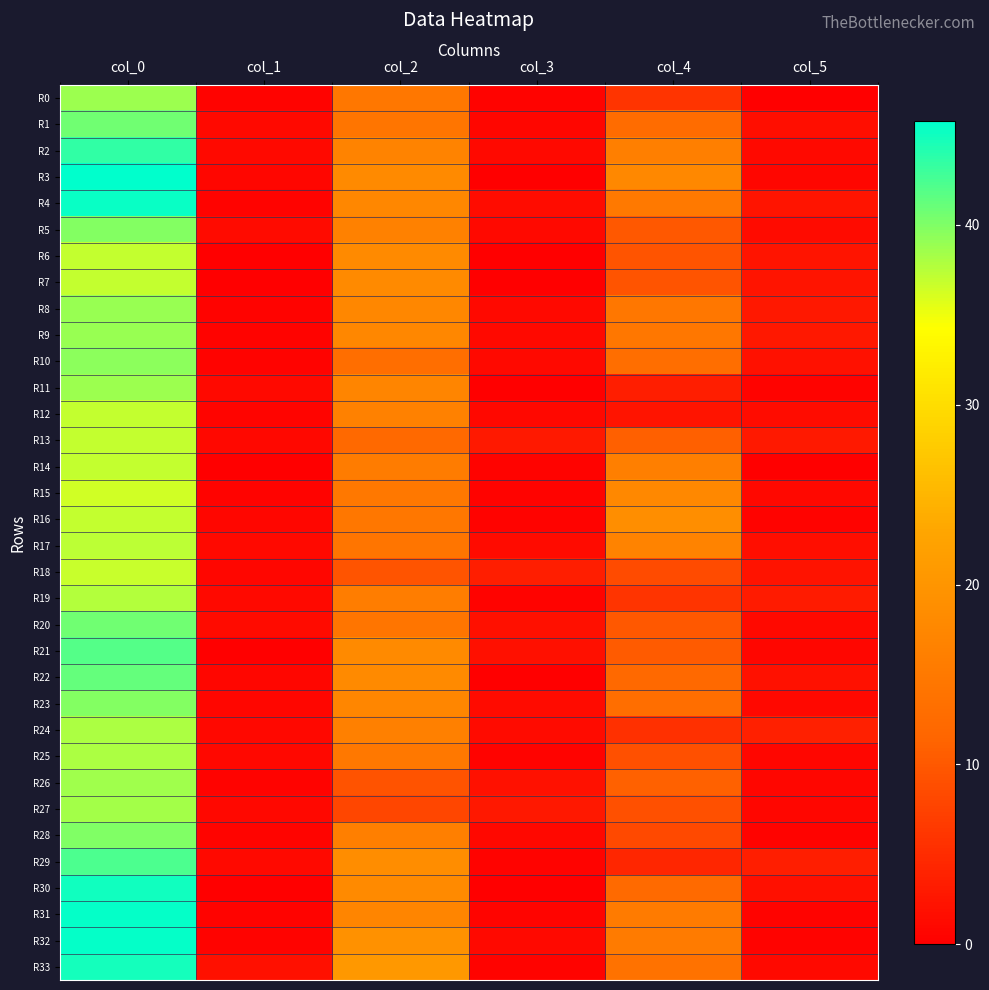

At how many categories does at least one series exceed 15?

3